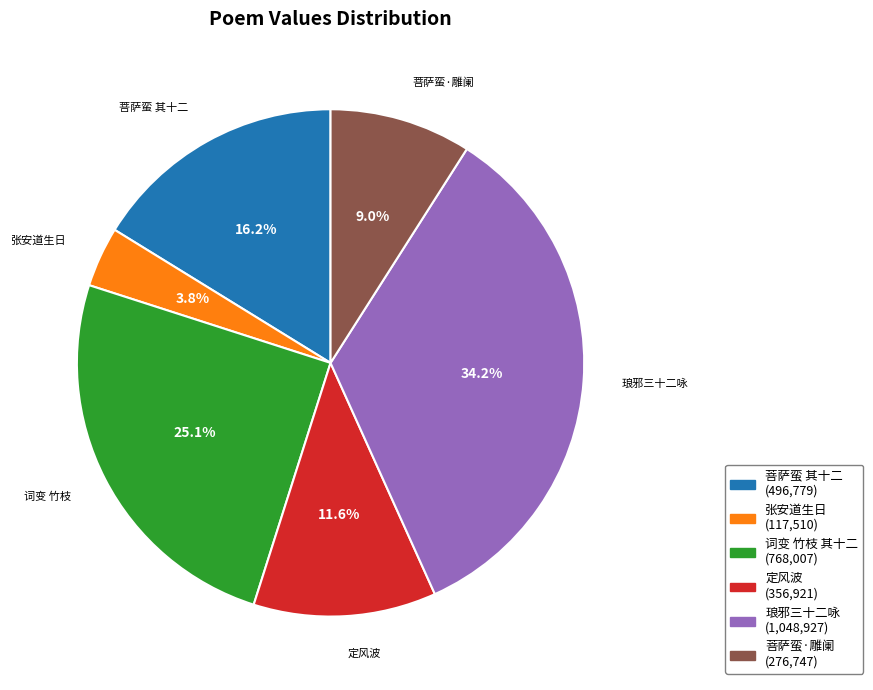

Which slice is the smallest?

张安道生日 (117,510)